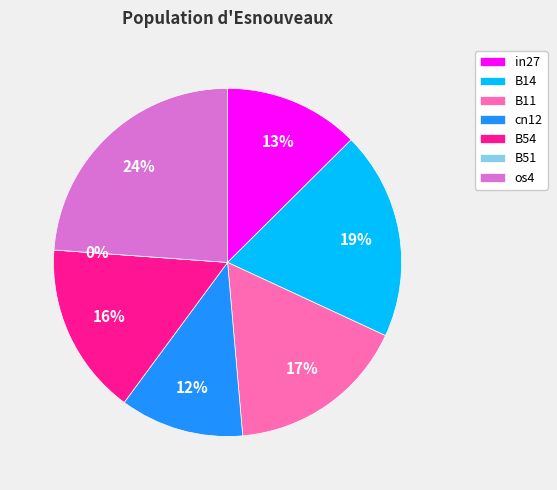

What percentage is the in27 slice, to the nearest percent?

13%